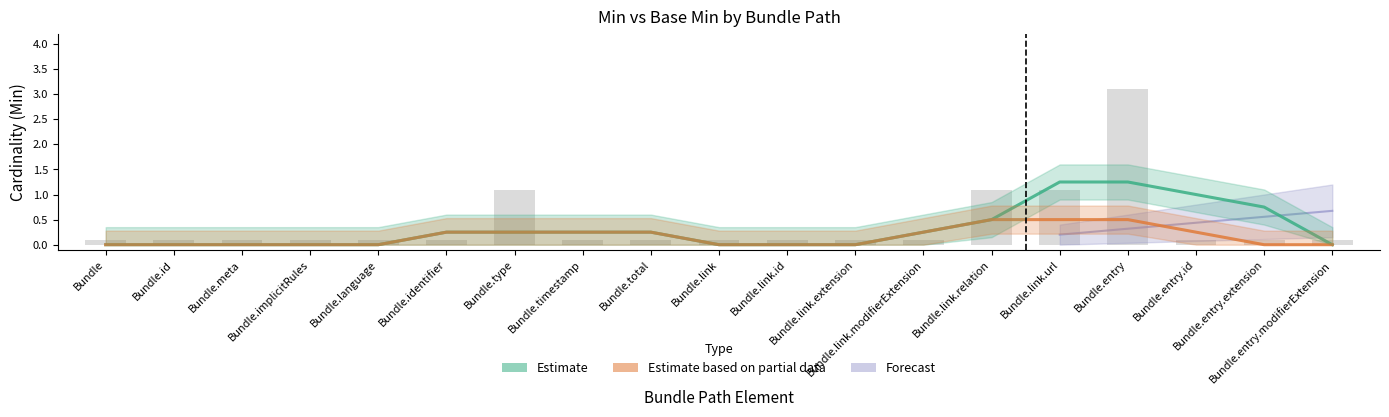

Reading left to right, transcribe all the data shown in this chart.

Estimate: Bundle=0.0	Bundle.id=0.0	Bundle.meta=0.0	Bundle.implicitRules=0.0	Bundle.language=0.0	Bundle.identifier=0.2	Bundle.type=0.2	Bundle.timestamp=0.2	Bundle.total=0.2	Bundle.link=0.0	Bundle.link.id=0.0	Bundle.link.extension=0.0	Bundle.link.modifierExtension=0.2	Bundle.link.relation=0.5	Bundle.link.url=1.2	Bundle.entry=1.2	Bundle.entry.id=1.0	Bundle.entry.extension=0.8	Bundle.entry.modifierExtension=0.0
Estimate based on partial data: Bundle=0.0	Bundle.id=0.0	Bundle.meta=0.0	Bundle.implicitRules=0.0	Bundle.language=0.0	Bundle.identifier=0.2	Bundle.type=0.2	Bundle.timestamp=0.2	Bundle.total=0.2	Bundle.link=0.0	Bundle.link.id=0.0	Bundle.link.extension=0.0	Bundle.link.modifierExtension=0.2	Bundle.link.relation=0.5	Bundle.link.url=0.5	Bundle.entry=0.5	Bundle.entry.id=0.2	Bundle.entry.extension=0.0	Bundle.entry.modifierExtension=0.0